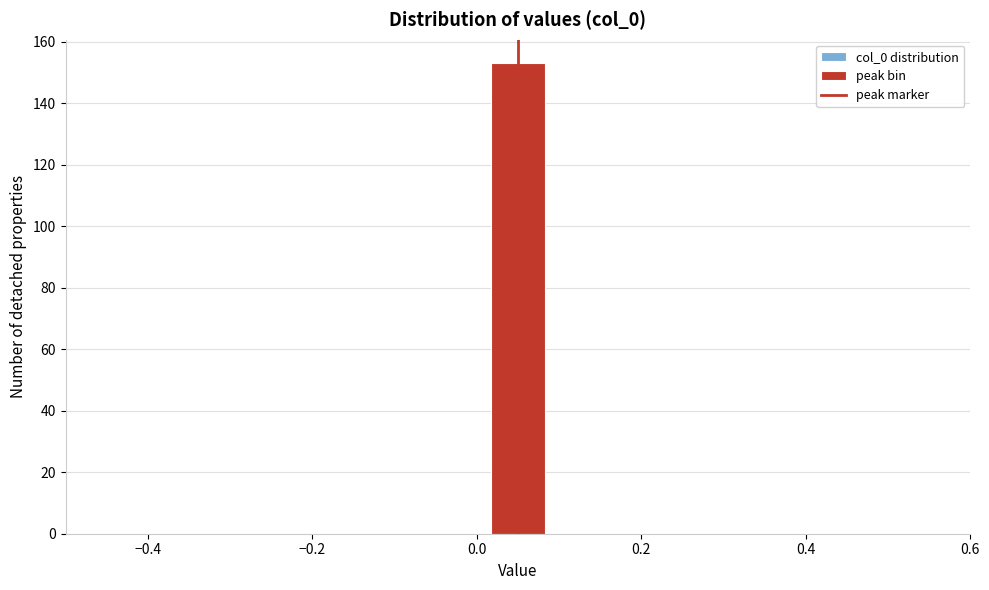

Read against the x-axis, roughly where is the centre of the tallest bar?

0.06